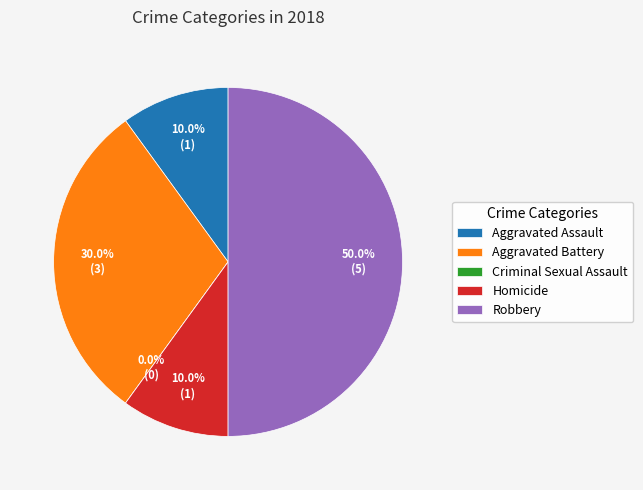

Which category has the biggest portion of the pie?

Robbery